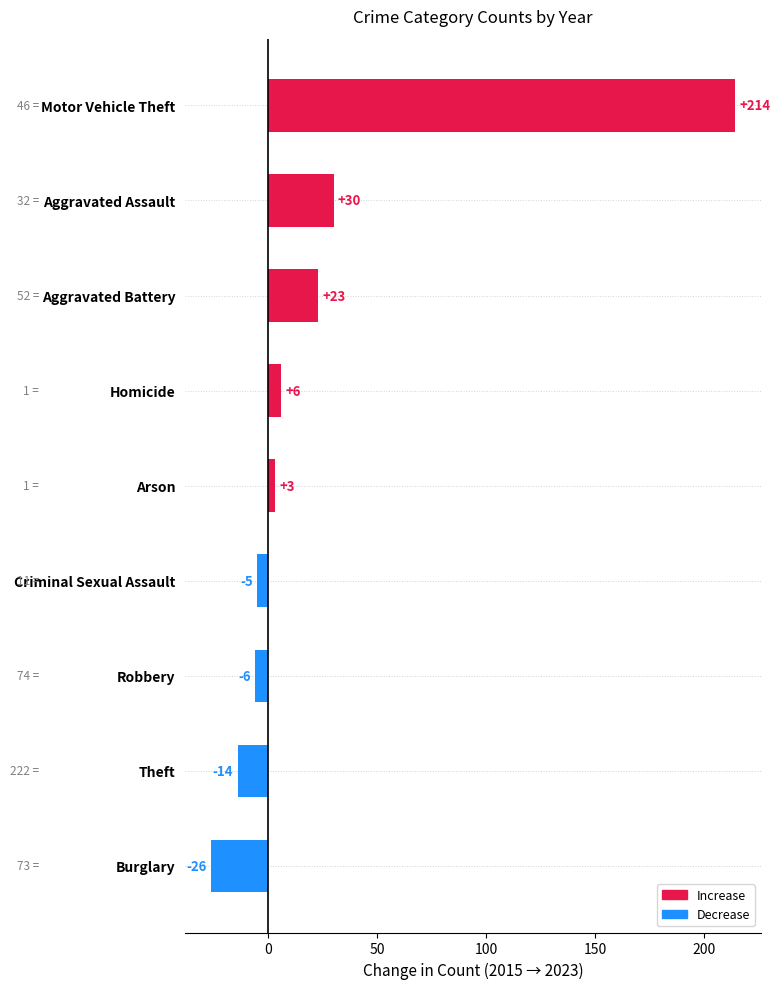

What is the average value?

25